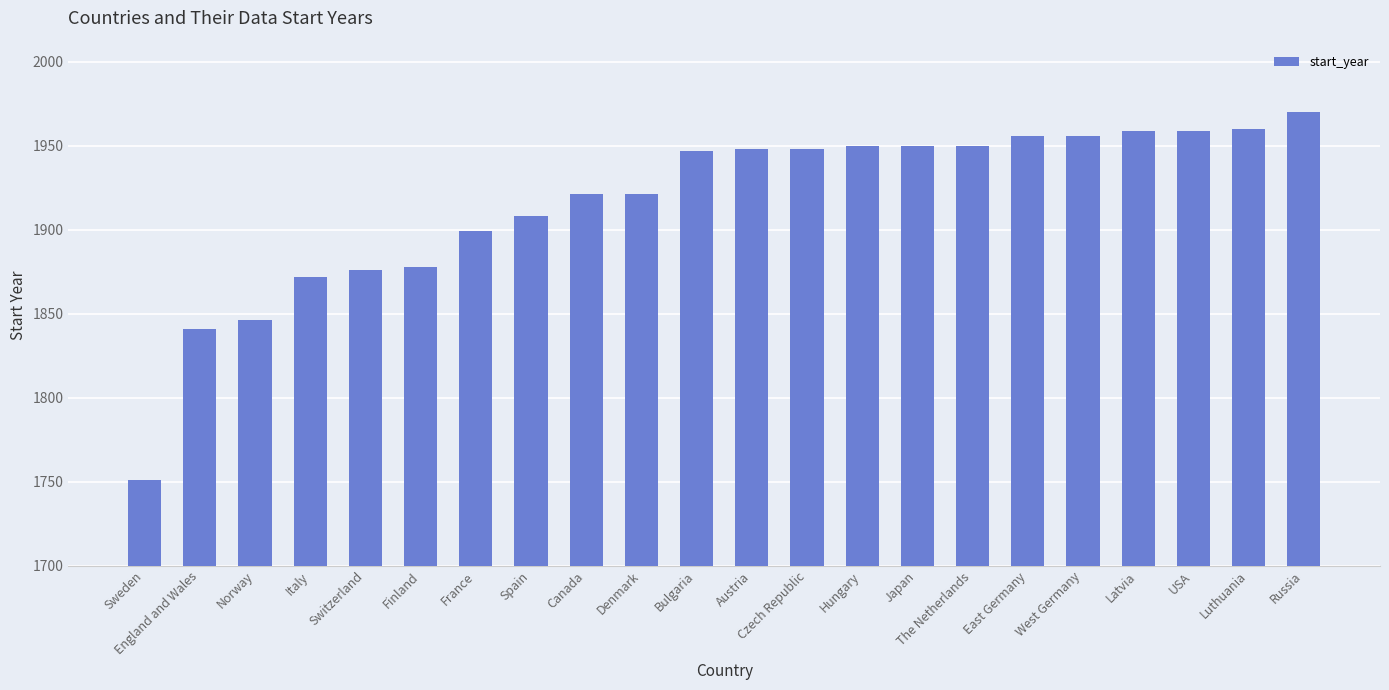

How many bars are there in total?

22